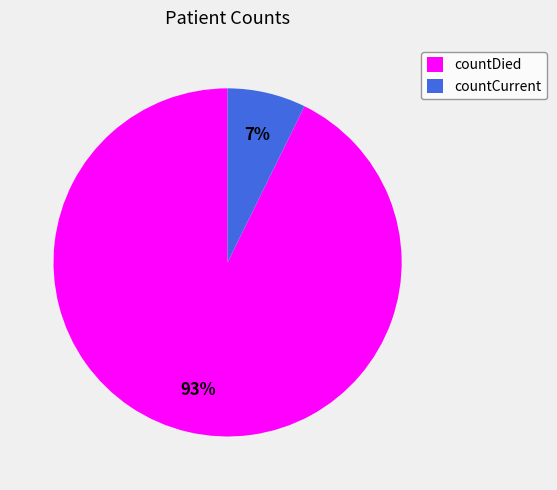

True or false: countDied accounts for 84% of the total.

False